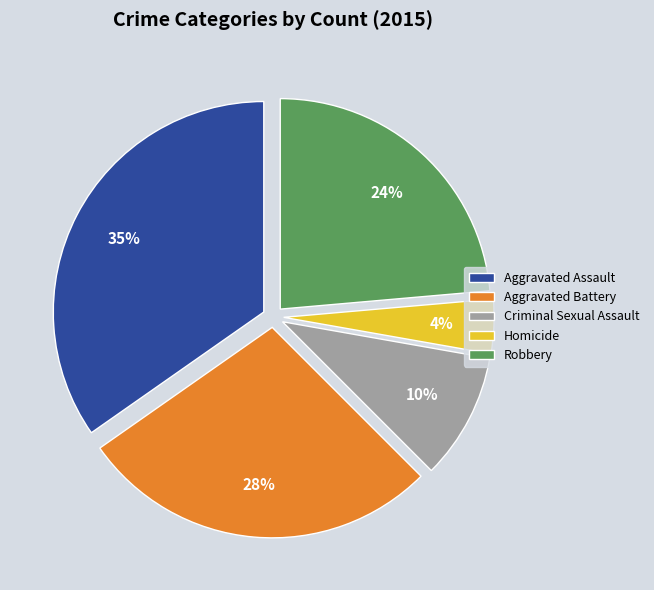

Between Aggravated Assault and Criminal Sexual Assault, which is larger?

Aggravated Assault